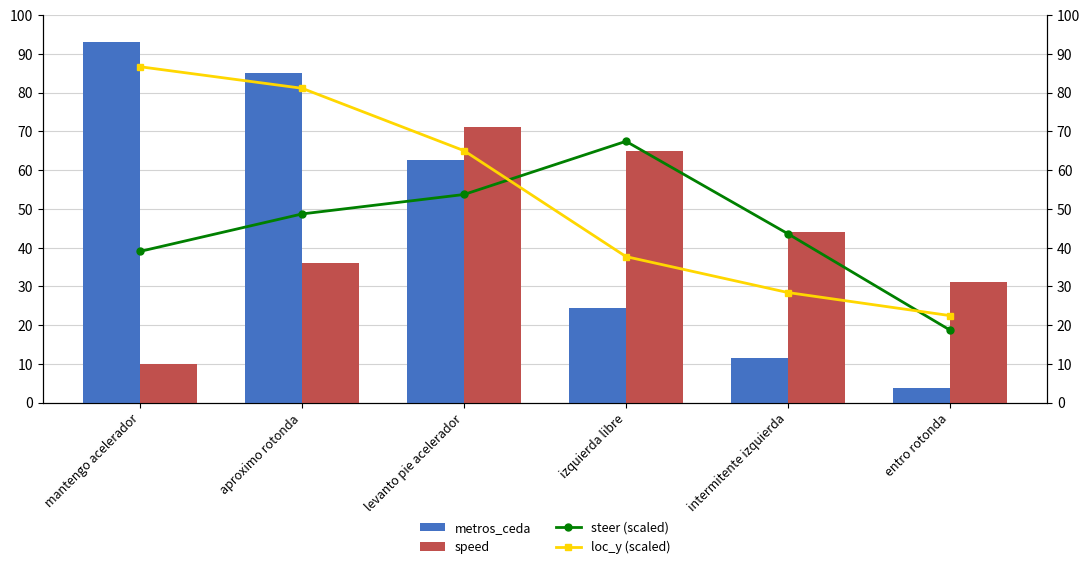

How many values in the loc_y (scaled) series are below 64?

3